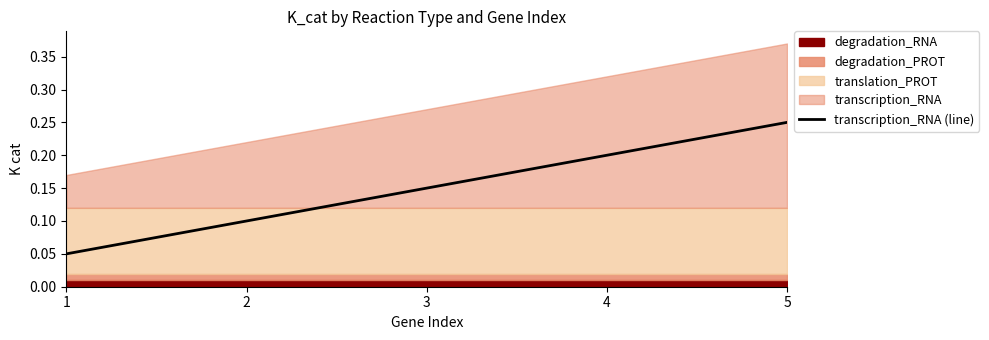

Is it true that the value at 2 is 0.1?

False